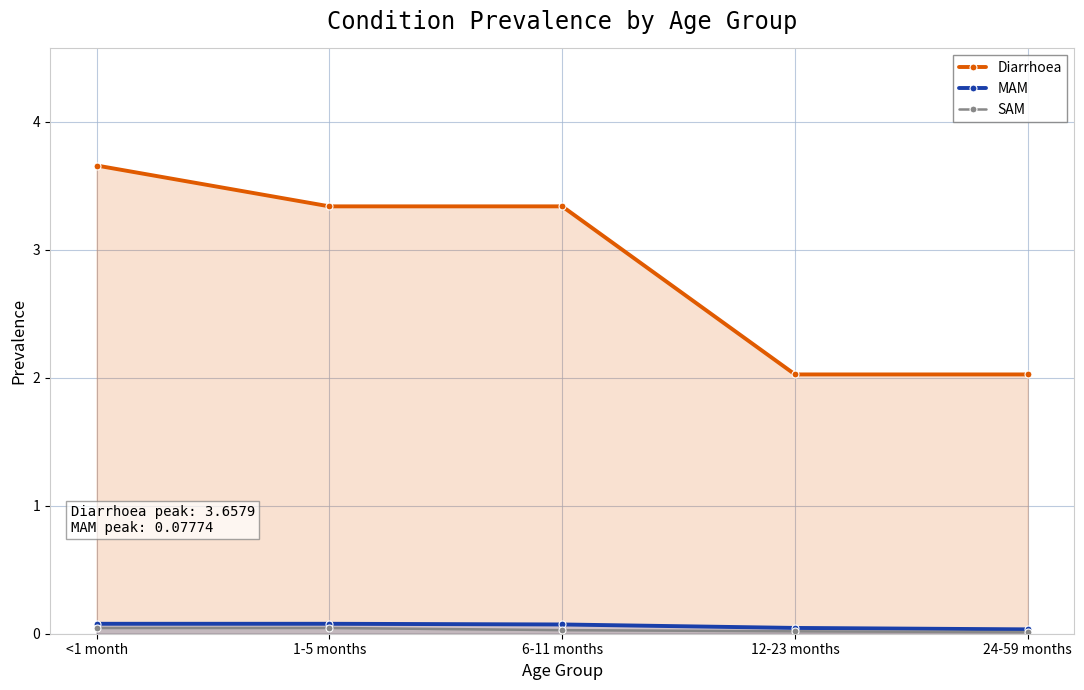

Which series has the widest spread of values?

Diarrhoea